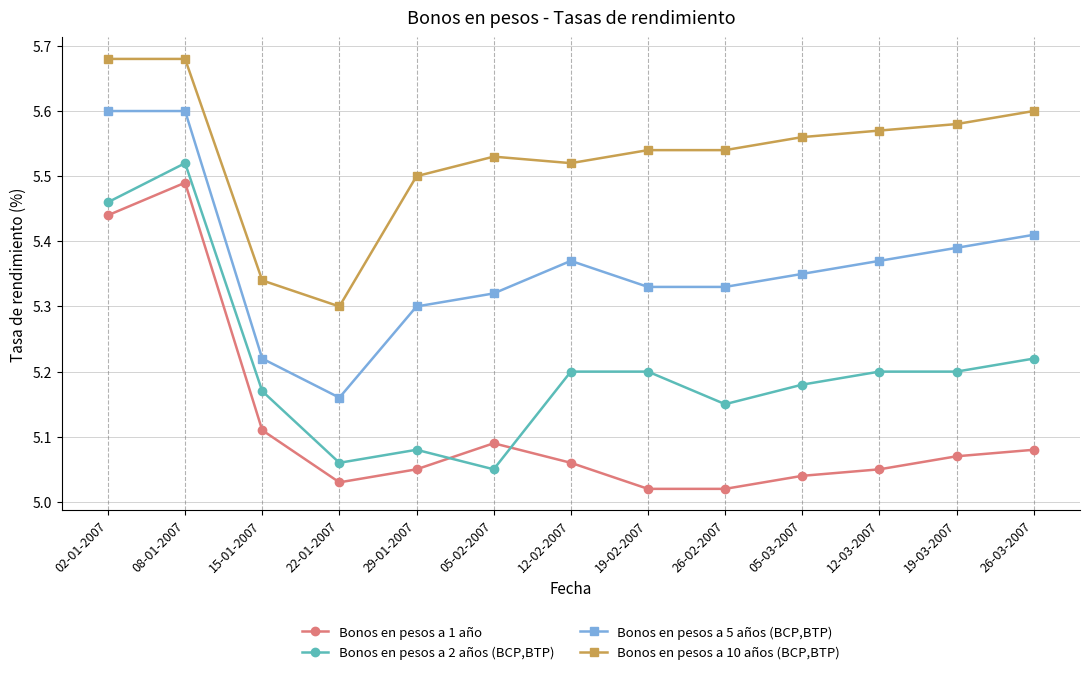

What is the label of the 12th point from the right?

08-01-2007